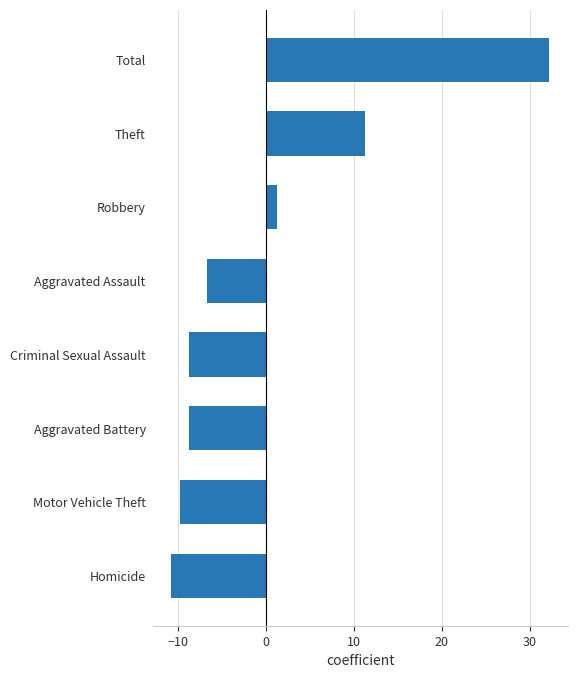

Where is the data nearest to the value 10?

Theft